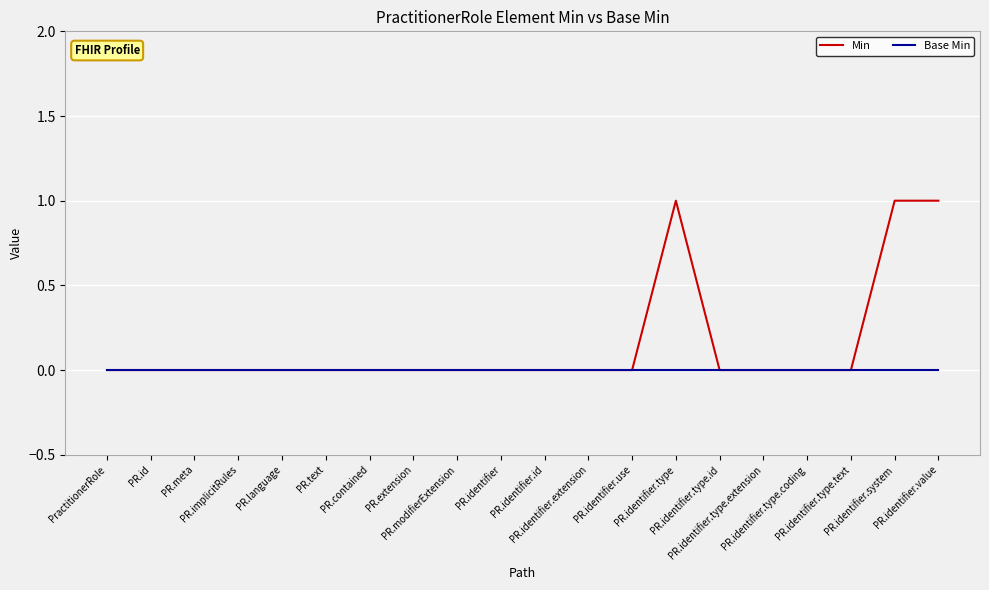

Which series has the widest spread of values?

Min